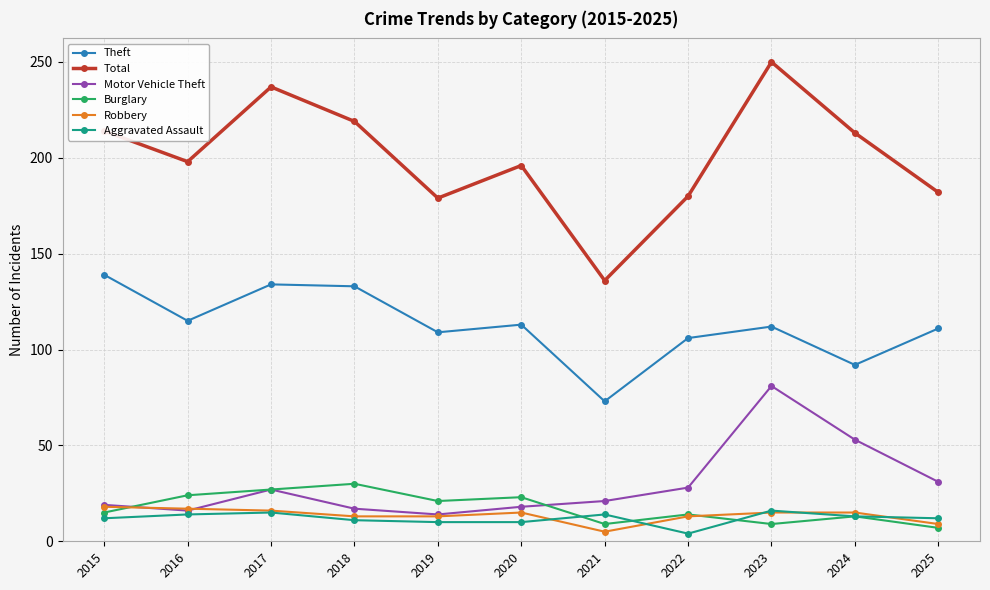

What is the difference between the Theft values at 2025 and 2019?

2